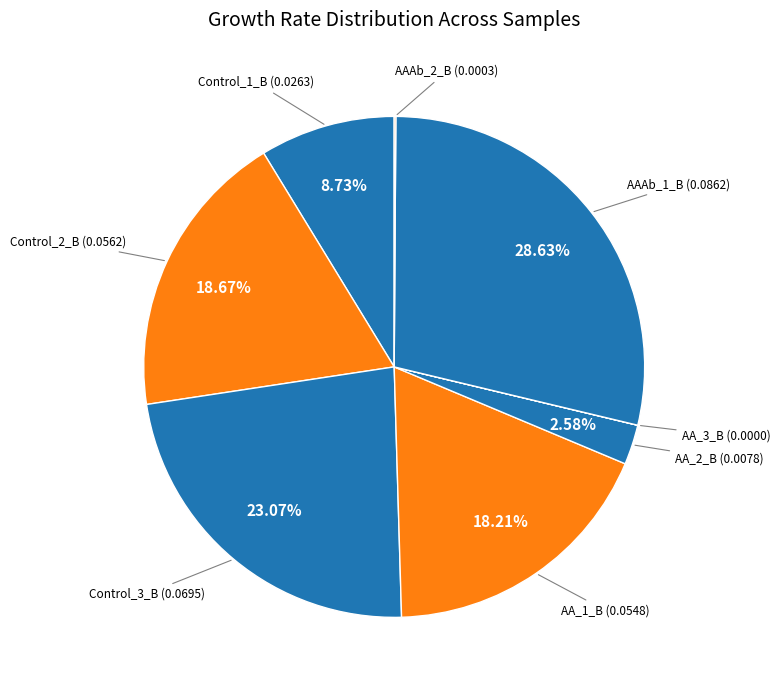

Does AAAb_1_B represent more than half of the total?

No